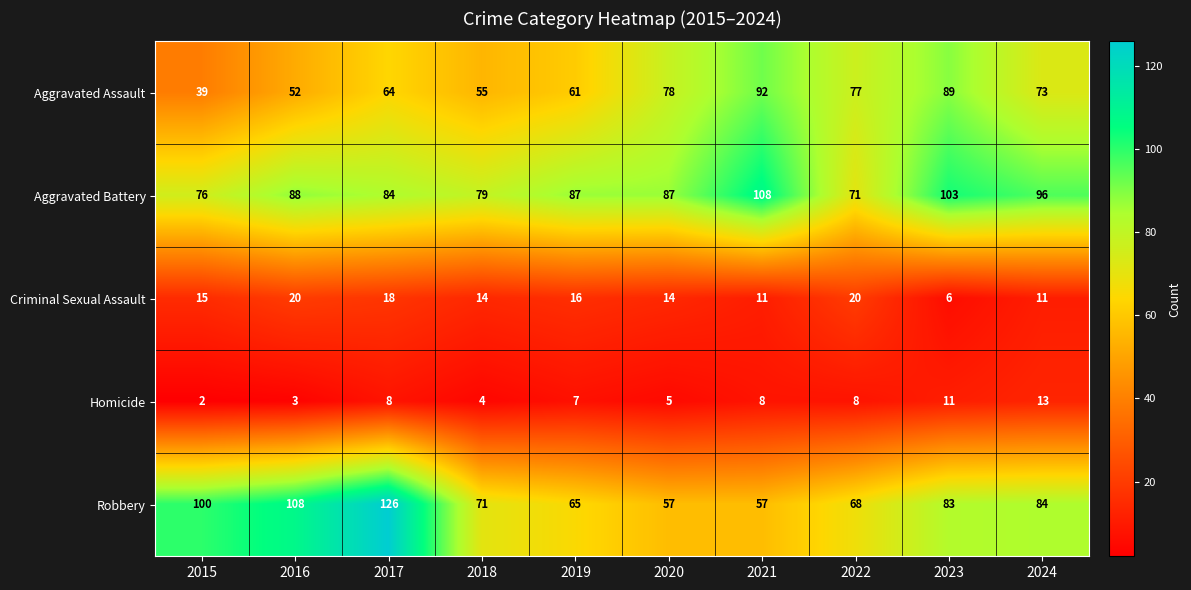

Which series has the largest range (max minus min)?

Robbery